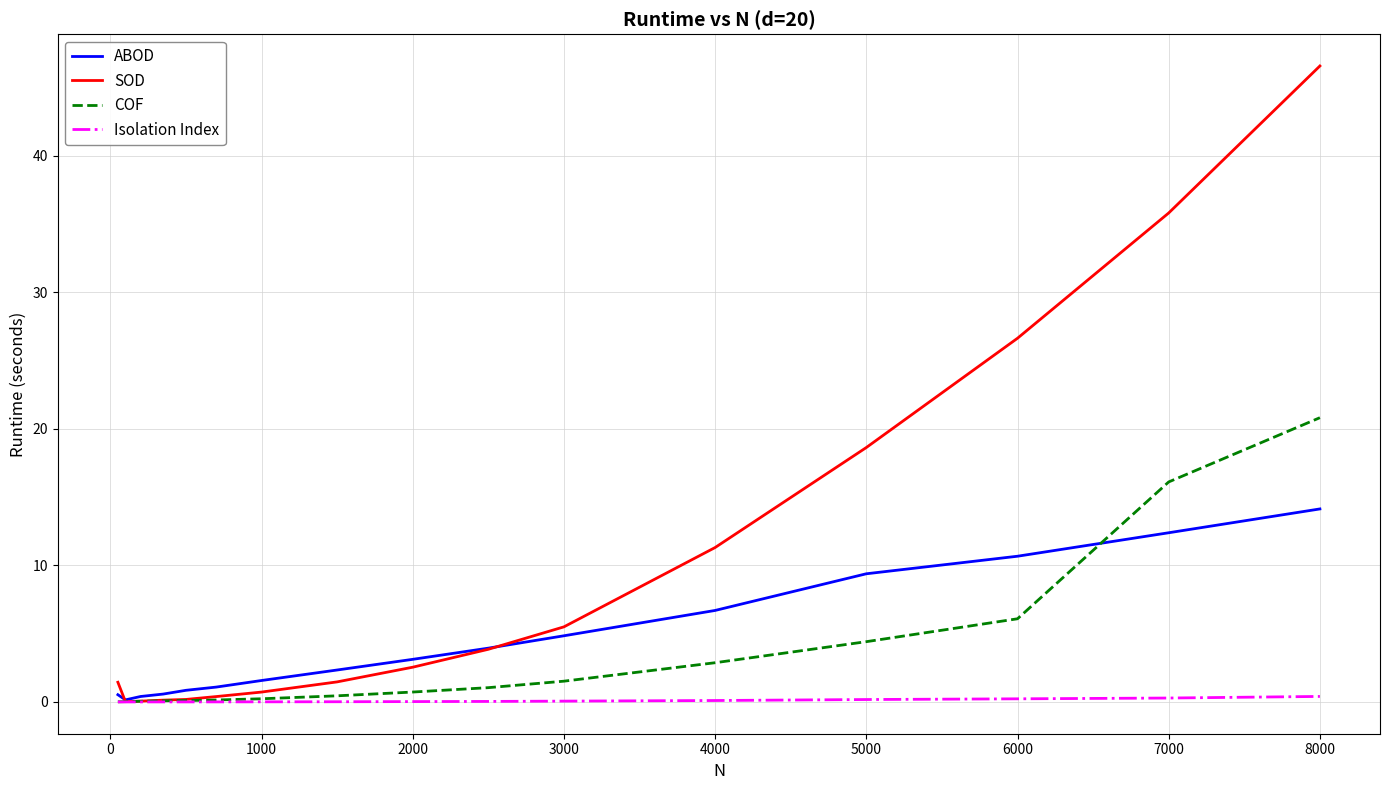

What are all the series names shown in the legend?

ABOD, SOD, COF, Isolation Index